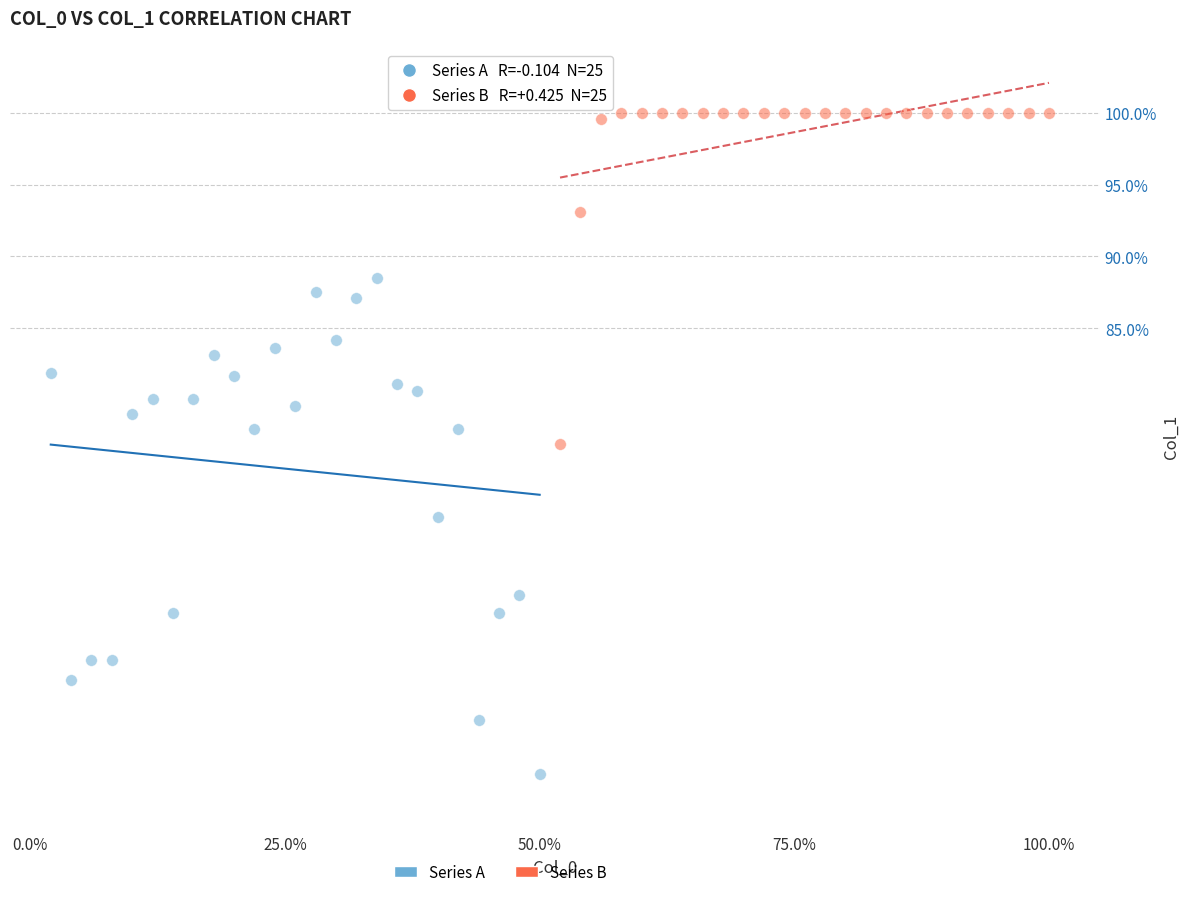

Which series contains the lowest Y value?

Series A